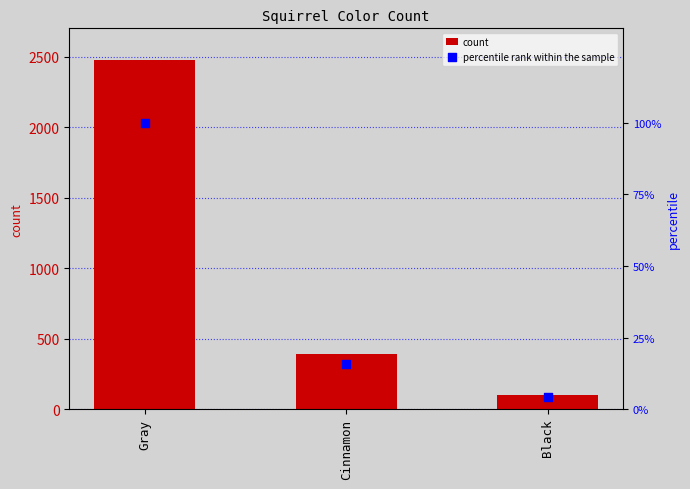

Is the value of count at Cinnamon greater than the value of percentile rank within the sample at Gray?

Yes